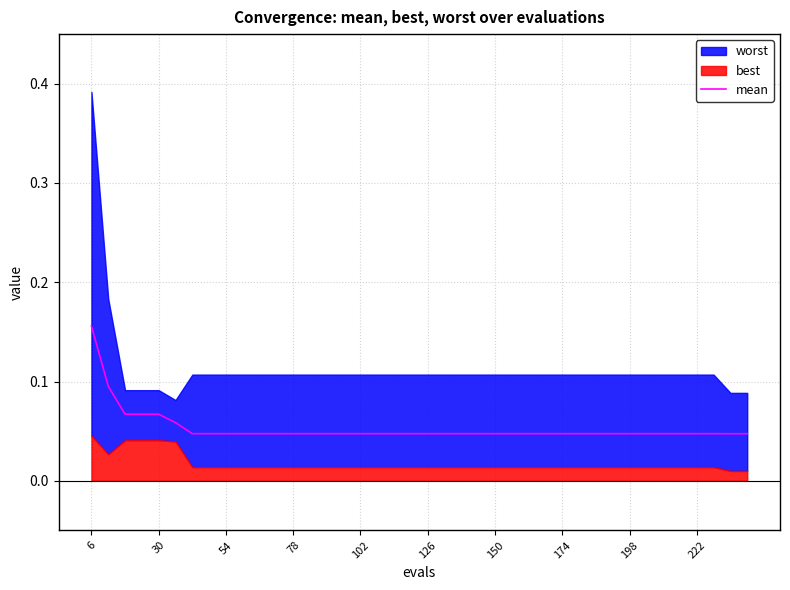

Which has a higher value, 30 or 198?

30